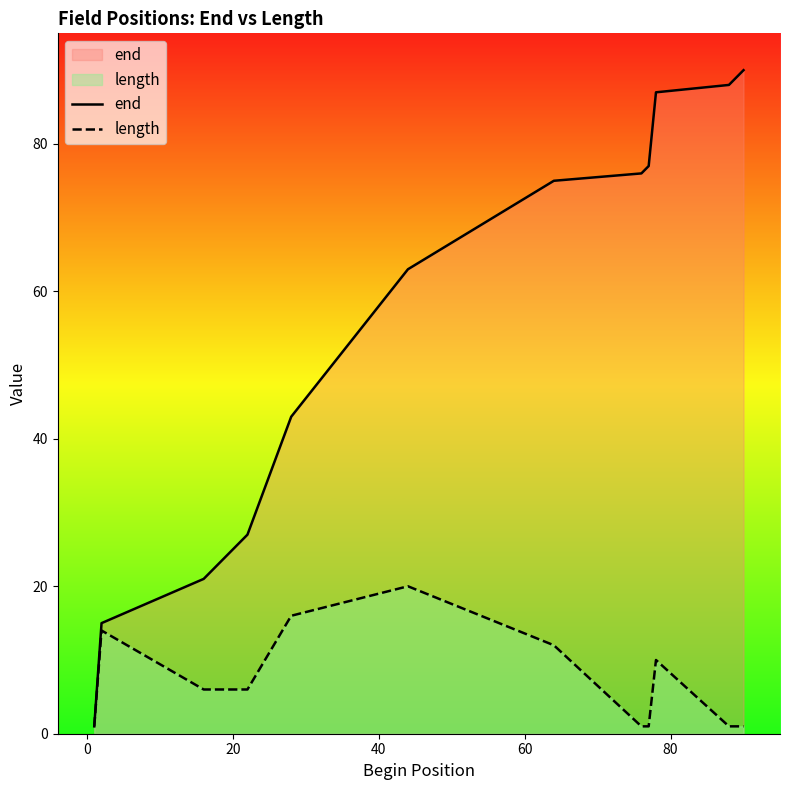

Which series has the largest range (max minus min)?

end